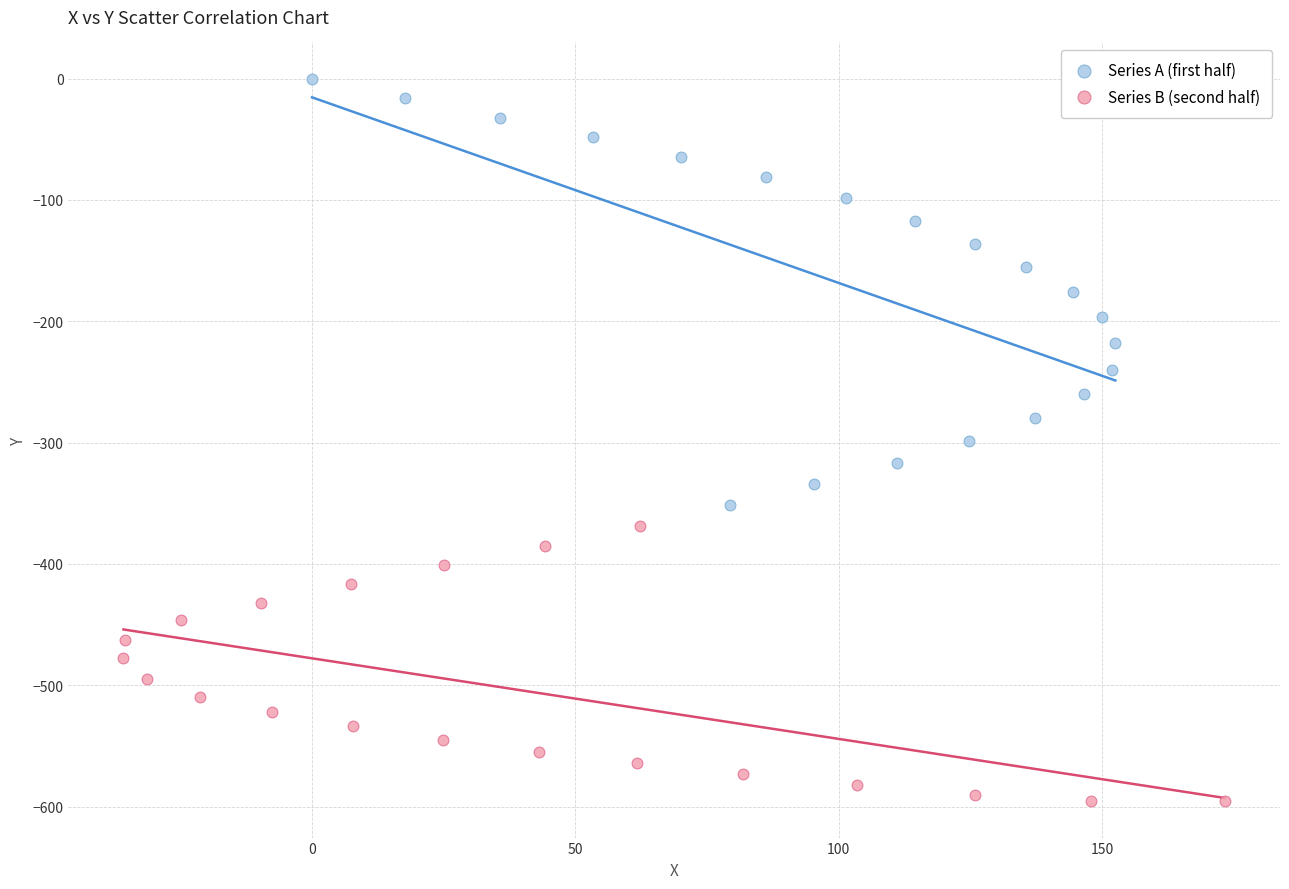

Which series contains the lowest Y value?

Series B (second half)